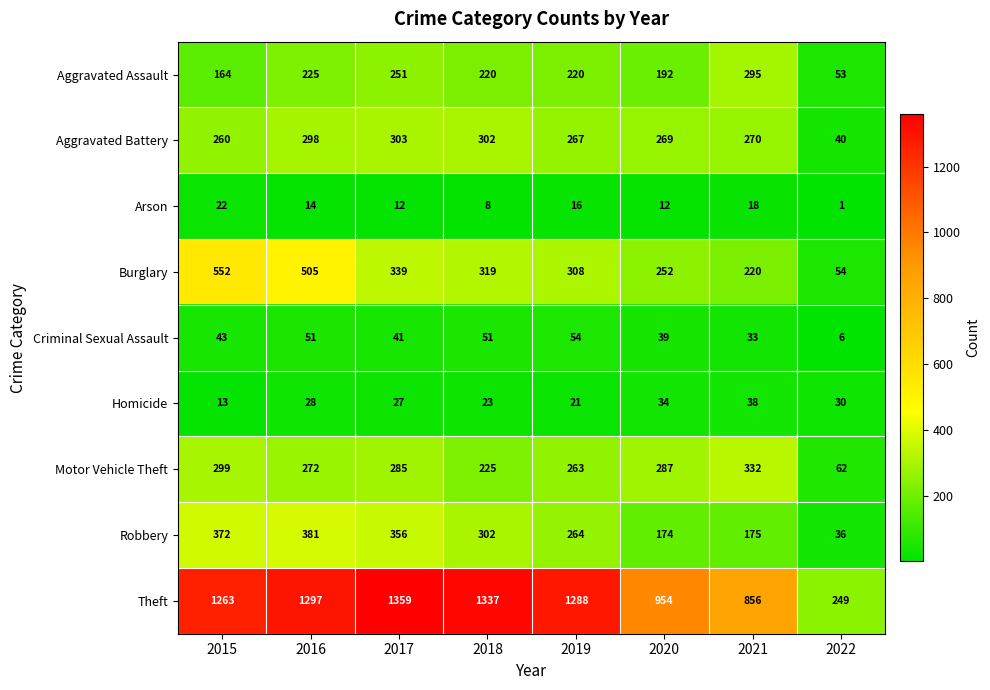

The Motor Vehicle Theft series shows 272 at 2016. True or false?

True